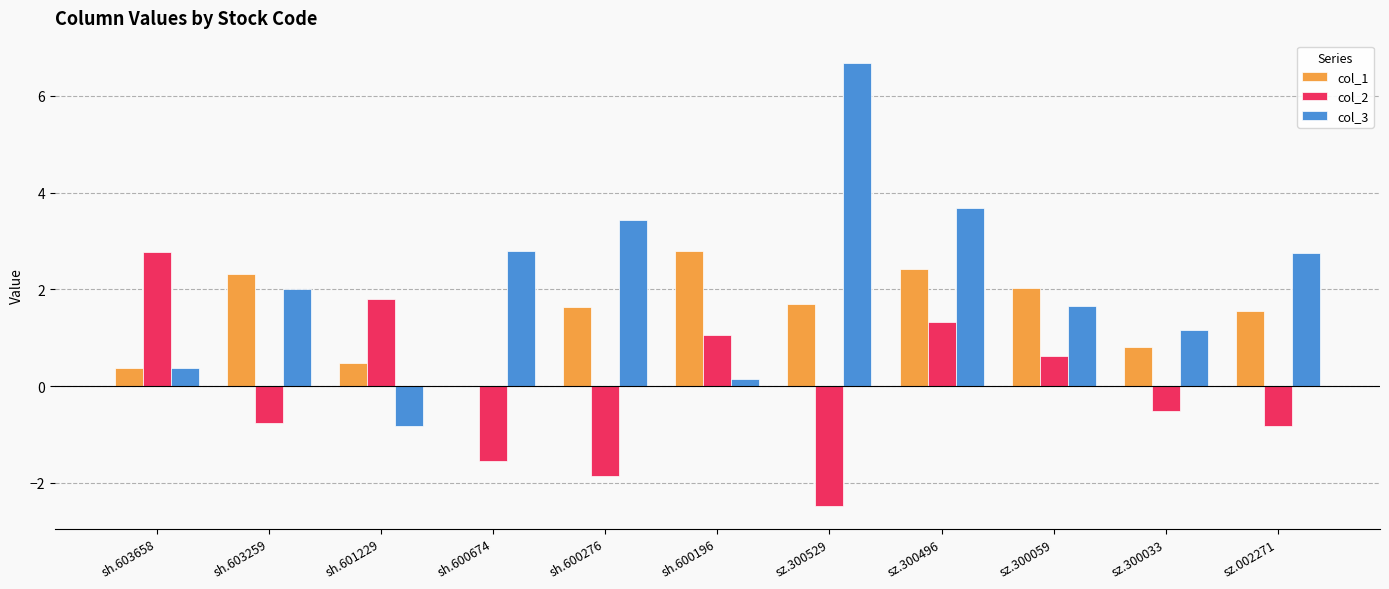

What value does the col_1 series have at sz.300529?

1.7